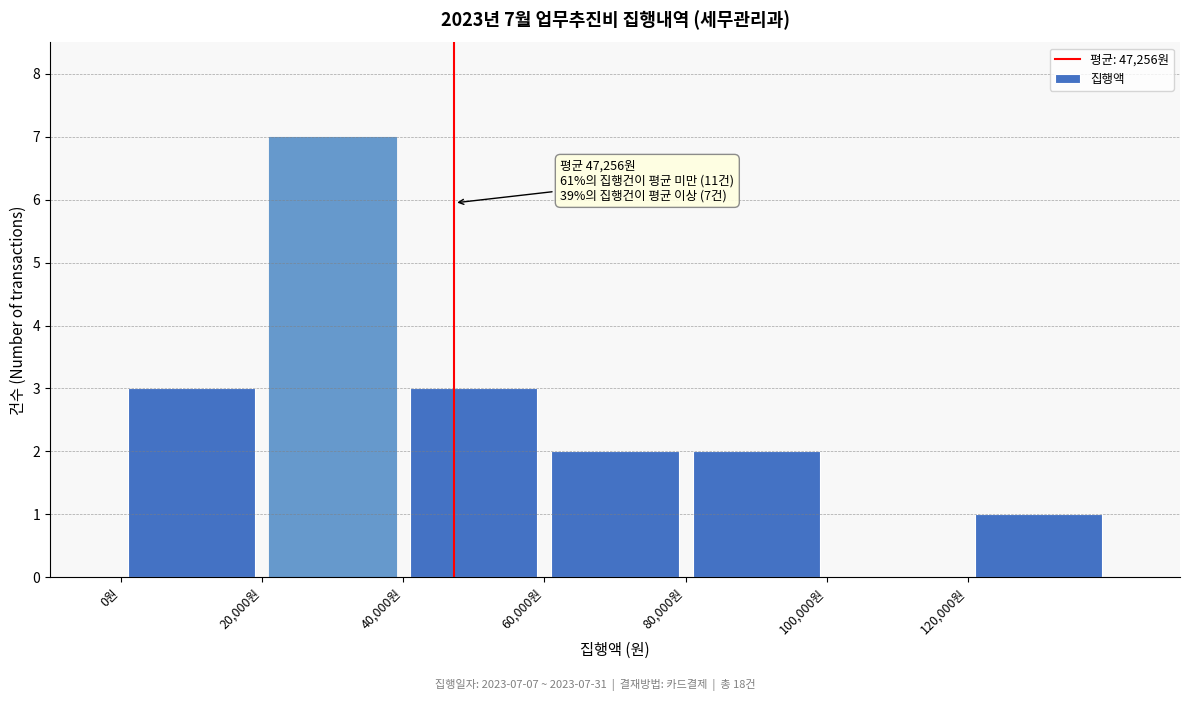

Which range on the x-axis has the tallest bar?

20000 to 40000